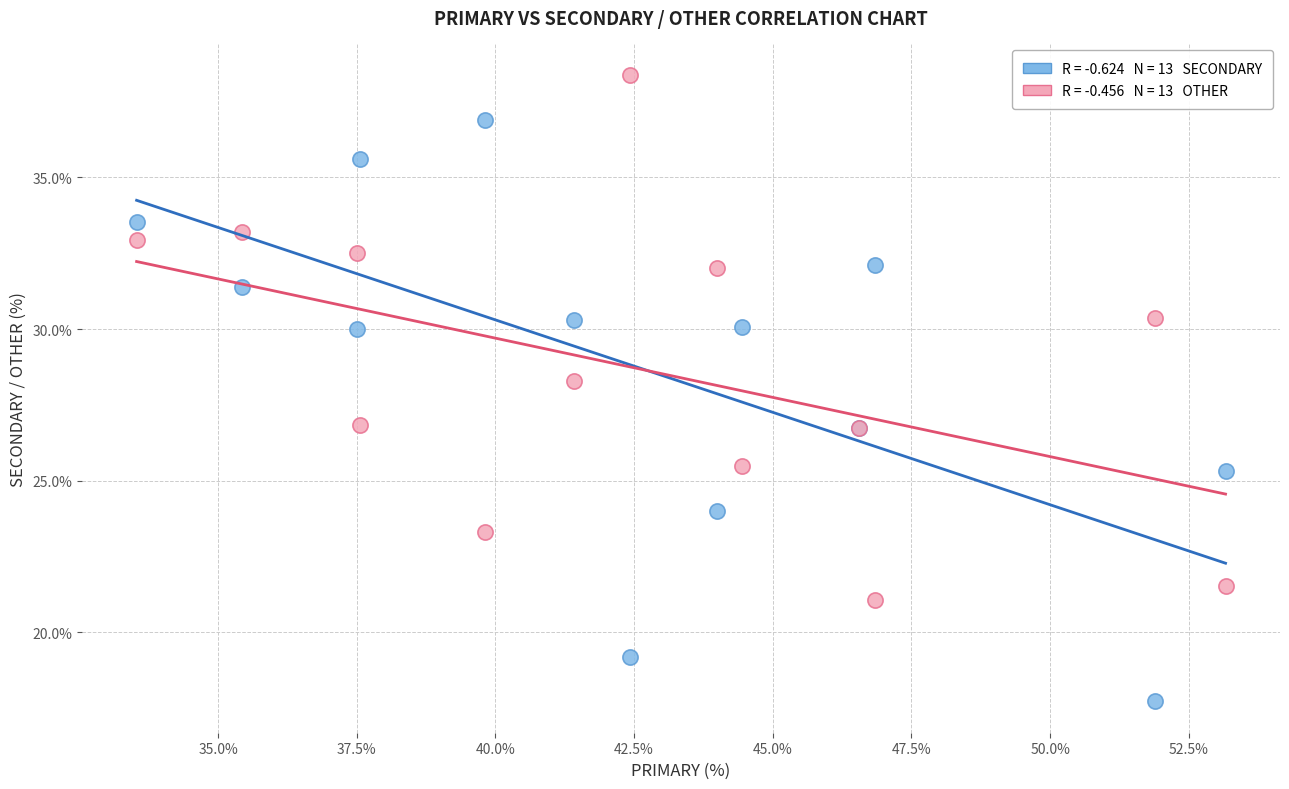

Across all series, what Y value is closest to 28?

28.3